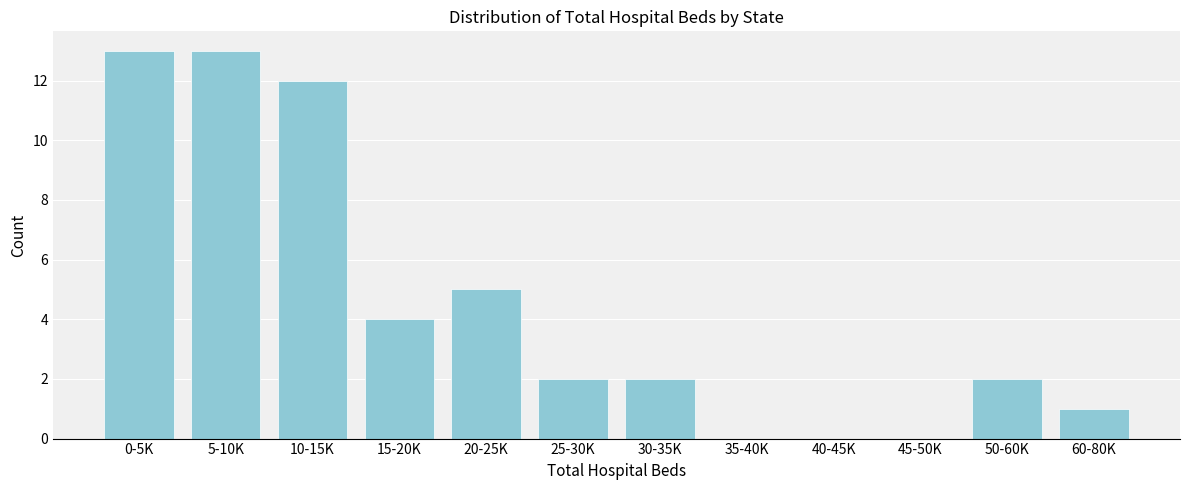

Reading left to right, what are all the values shown in this chart?

0-5K=13	5-10K=13	10-15K=12	15-20K=4	20-25K=5	25-30K=2	30-35K=2	35-40K=0	40-45K=0	45-50K=0	50-60K=2	60-80K=1